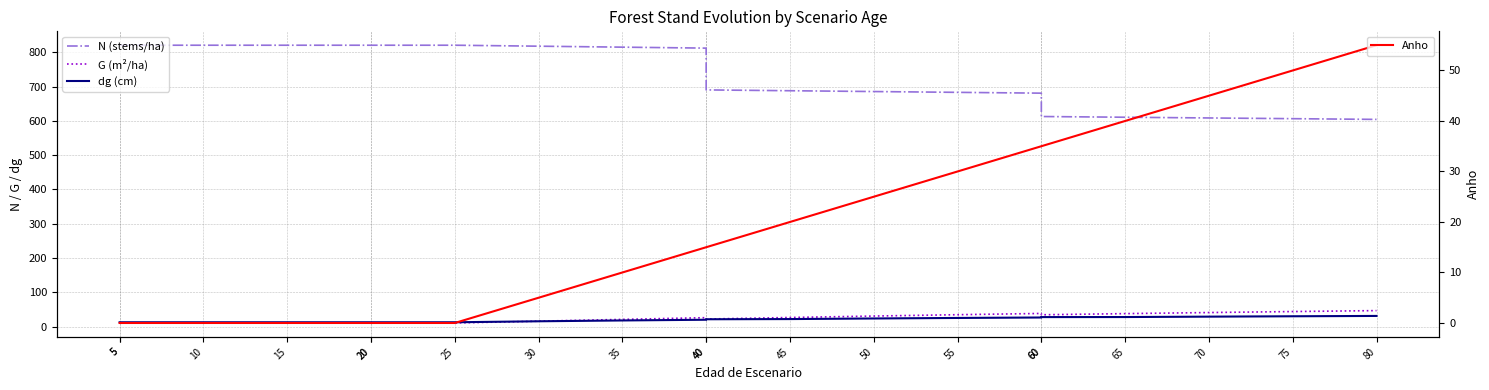

Reading left to right, transcribe all the data shown in this chart.

N (stems/ha): 5=820.5	5=820.5	10=820.5	15=820.5	20=820.5	20=820.5	25=820.5	30=817.7	35=814.9	40=812.1	40=690.3	45=687.9	50=685.5	55=683.2	60=680.8	60=612.7	65=610.6	70=608.5	75=606.4	80=604.3
G (m²/ha): 5=10.9	5=10.9	10=10.9	15=10.9	20=10.9	20=10.9	25=10.9	30=16.1	35=21.4	40=26.4	40=22.4	45=26.9	50=31.1	55=35.0	60=38.7	60=34.8	65=38.2	70=41.3	75=44.2	80=47.0
dg (cm): 5=13.0	5=13.0	10=13.0	15=13.0	20=13.0	20=13.0	25=13.0	30=15.9	35=18.3	40=20.3	40=21.8	45=22.3	50=24.0	55=25.6	60=26.9	60=28.1	65=28.2	70=29.4	75=30.5	80=31.5
Anho: 5=0.0	5=0.0	10=0.0	15=0.0	20=0.0	20=0.0	25=0.0	30=5.0	35=10.0	40=15.0	40=15.0	45=20.0	50=25.0	55=30.0	60=35.0	60=35.0	65=40.0	70=45.0	75=50.0	80=55.0